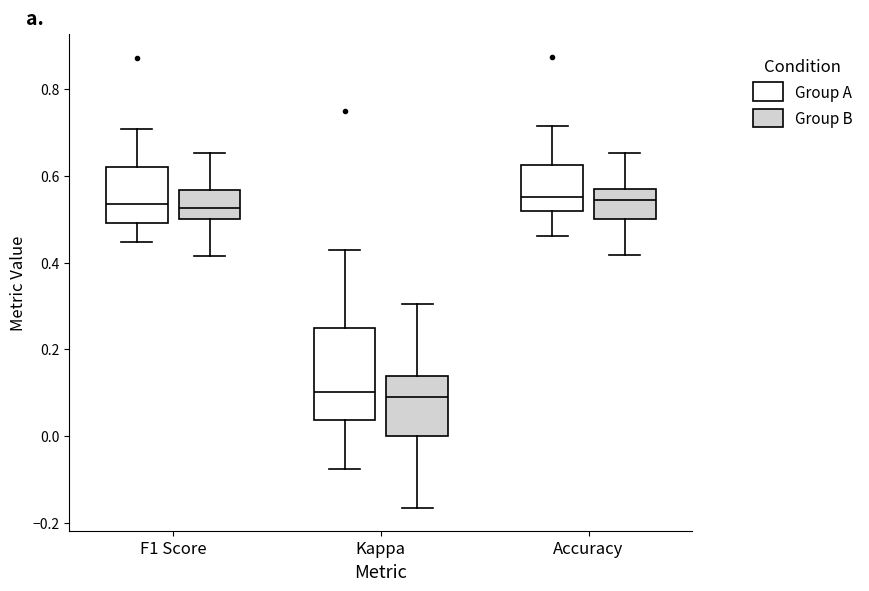

Which box is the tallest, from its lower edge to its upper edge?

Kappa (Group A)